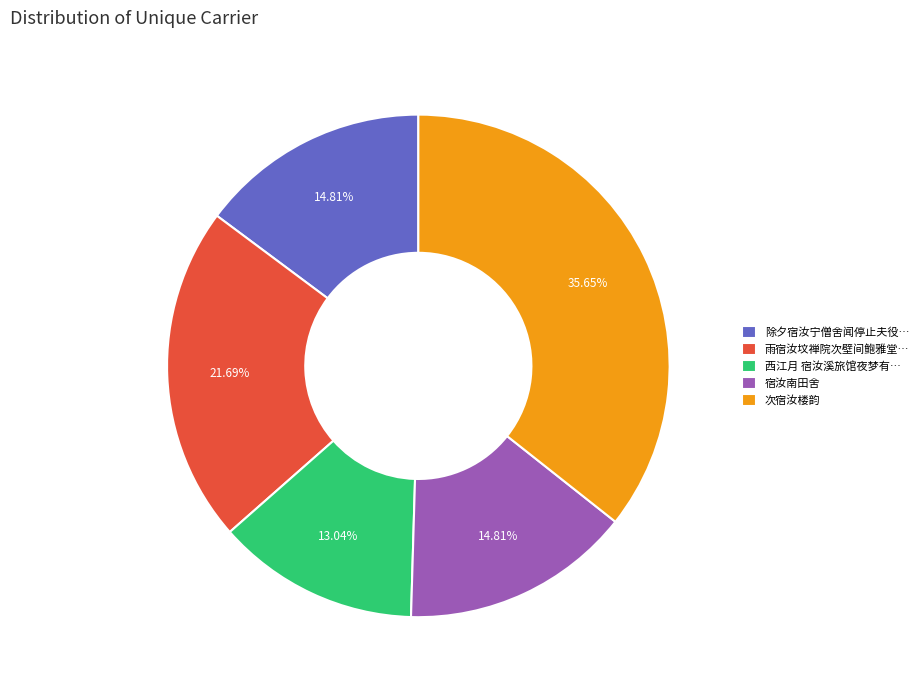

Is the sum of 宿汝南田舍 and 除夕宿汝宁僧舍闻停止夫役… greater than half?

No